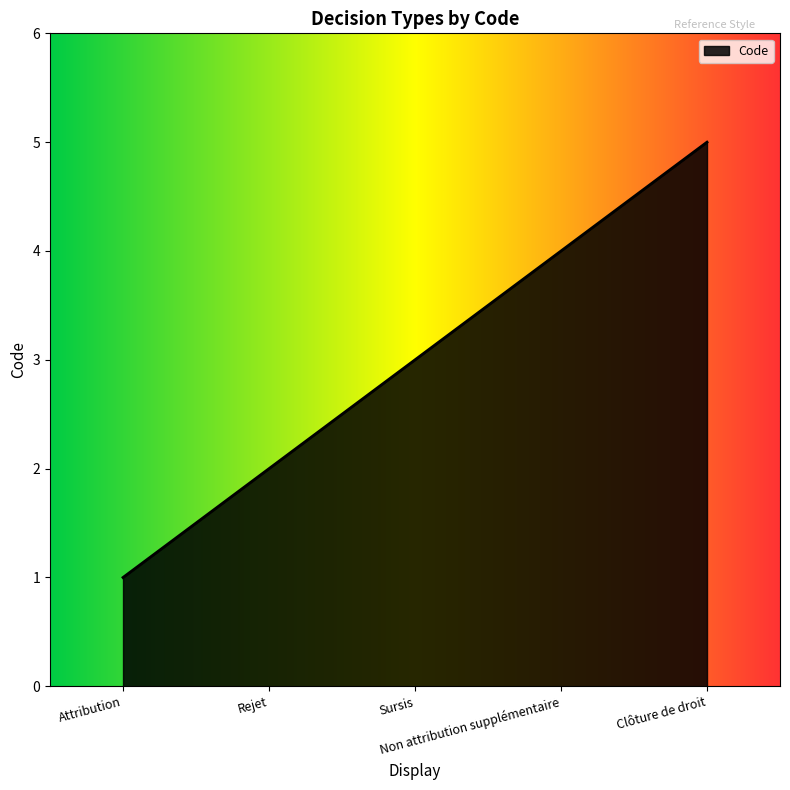

How many distinct data groups are displayed?

1